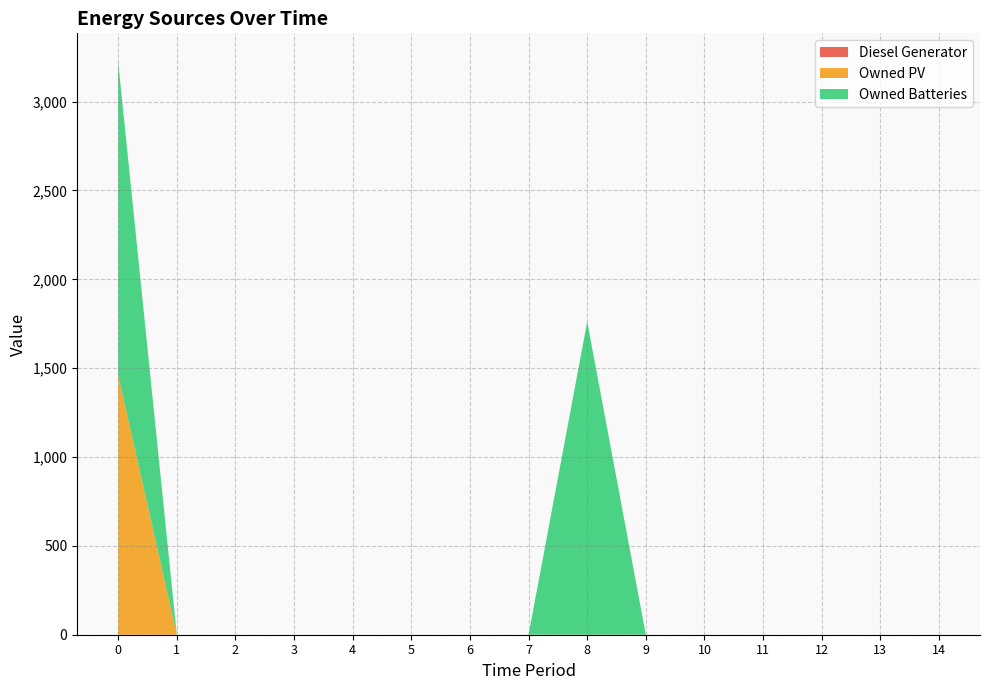

Reading right to left, transcribe all the data shown in this chart.

Diesel Generator: 0	0	0	0	0	0	0	0	0	0	0	0	0	0	0
Owned PV: 0	0	0	0	0	0	0	0	0	0	0	0	0	0	1461
Owned Batteries: 0	0	0	0	0	0	1762	0	0	0	0	0	0	0	1762